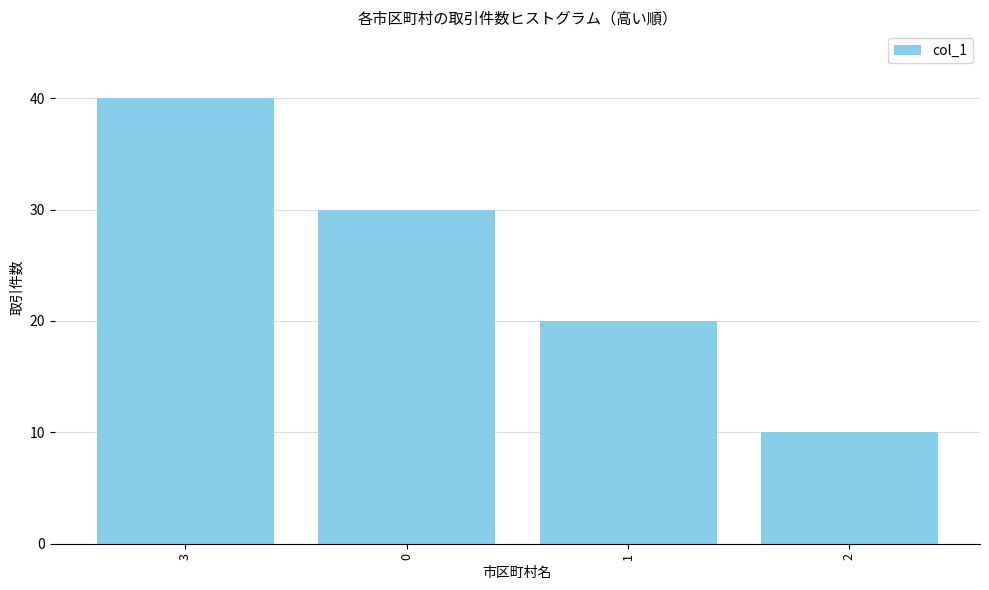

Which category has the highest value across all series?

3